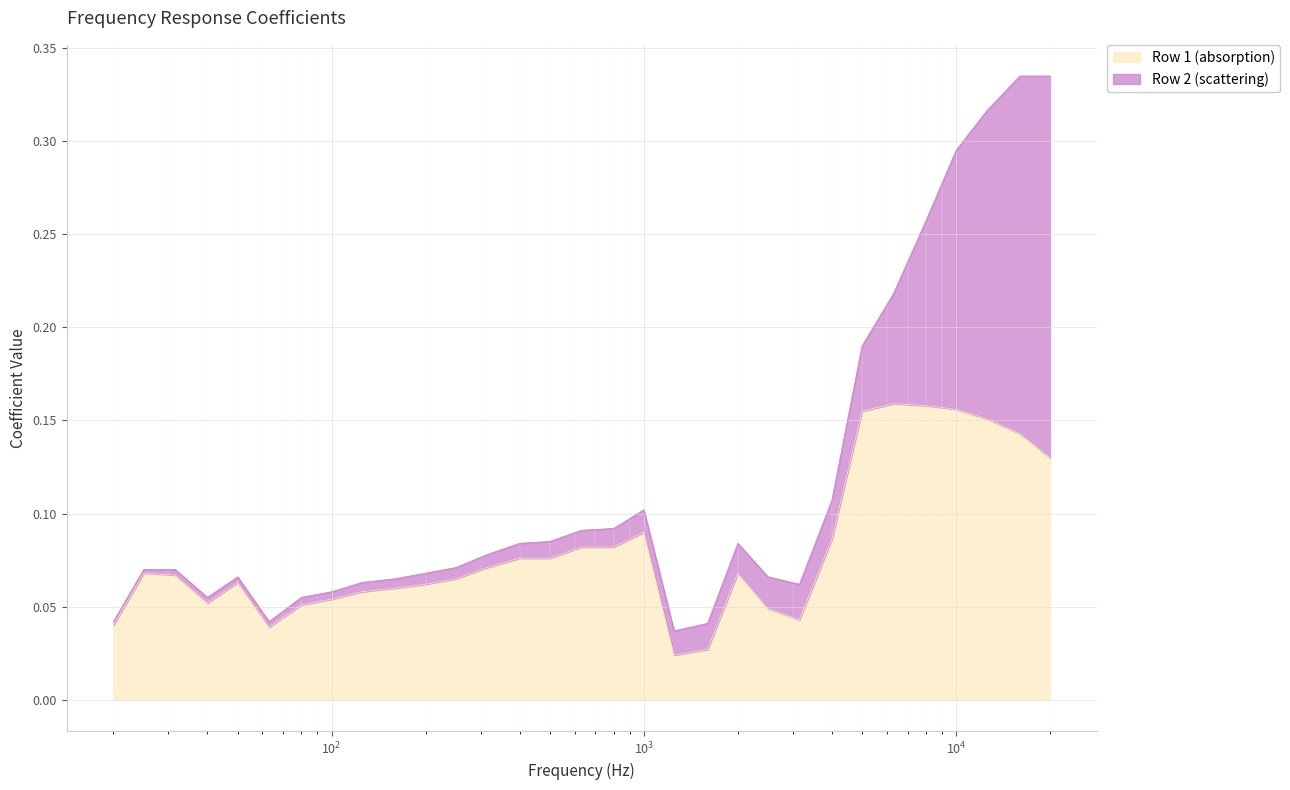

Where is the first local minimum?

40